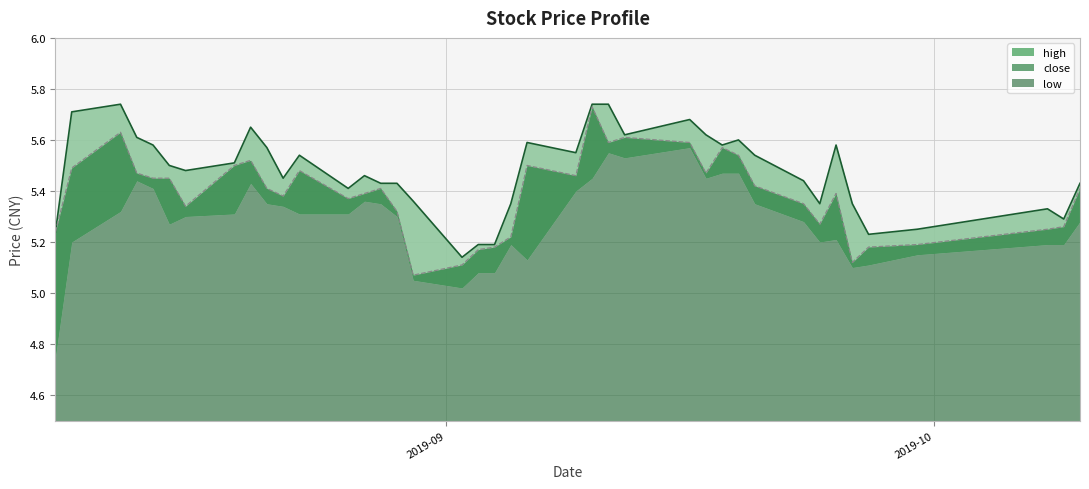

At which label does high reach its peak?

2019-08-12